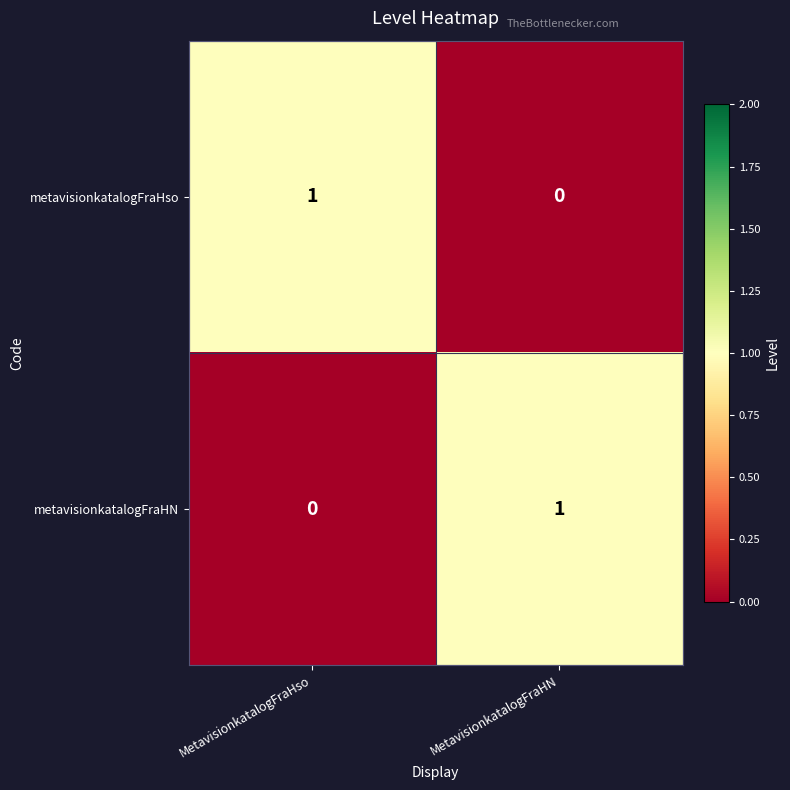

Reading left to right, transcribe all the data shown in this chart.

metavisionkatalogFraHso: 1	0
metavisionkatalogFraHN: 0	1